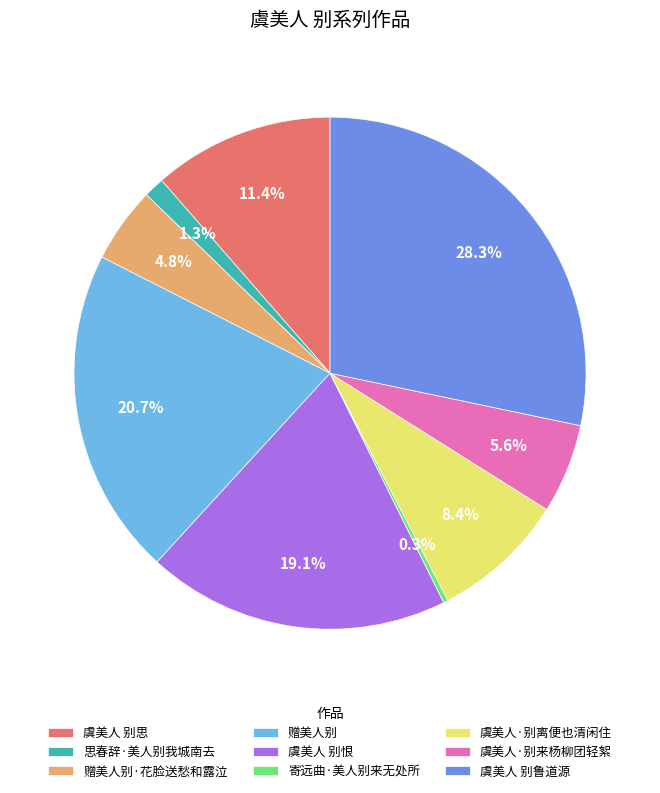

To the nearest percent, what is the difference between the largest and smallest slice percentages?

28%